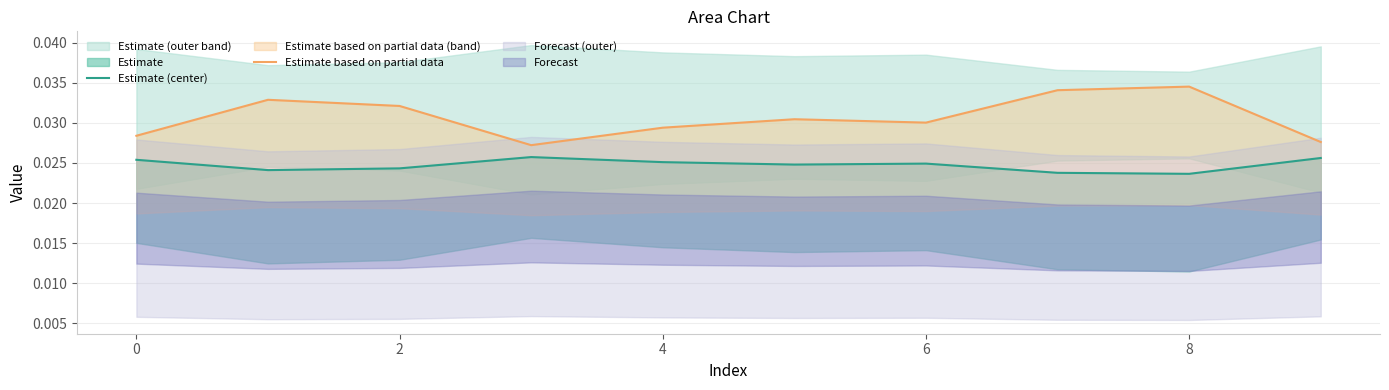

How many lines are shown in the chart?

2